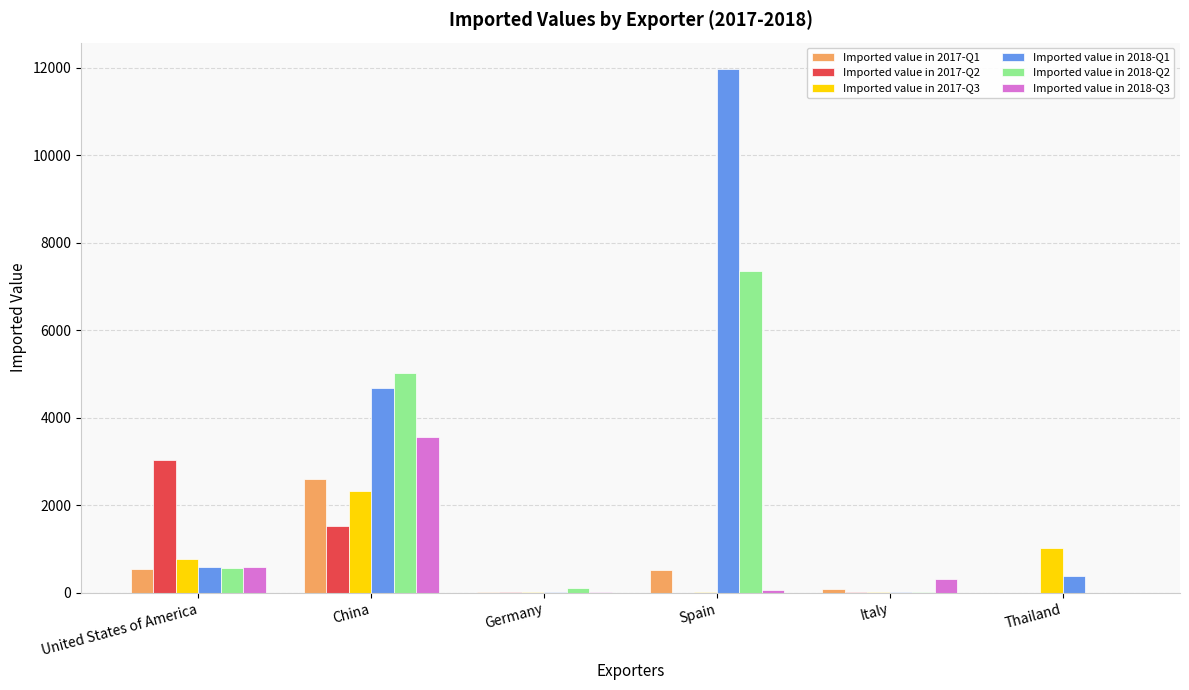

What is the sum of all Imported value in 2018-Q1 values?

17647